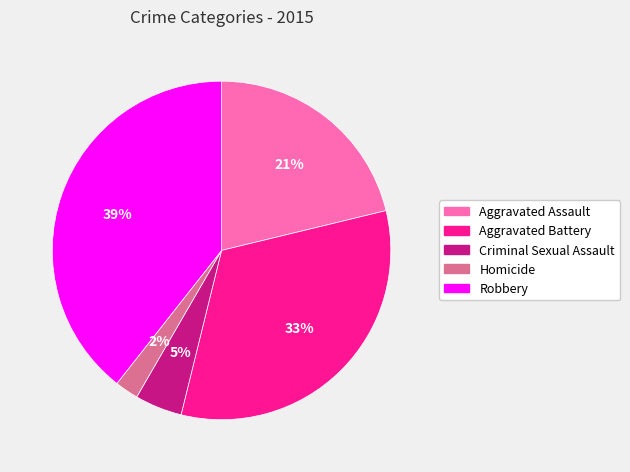

Combined, do Aggravated Battery and Robbery account for over 50%?

Yes